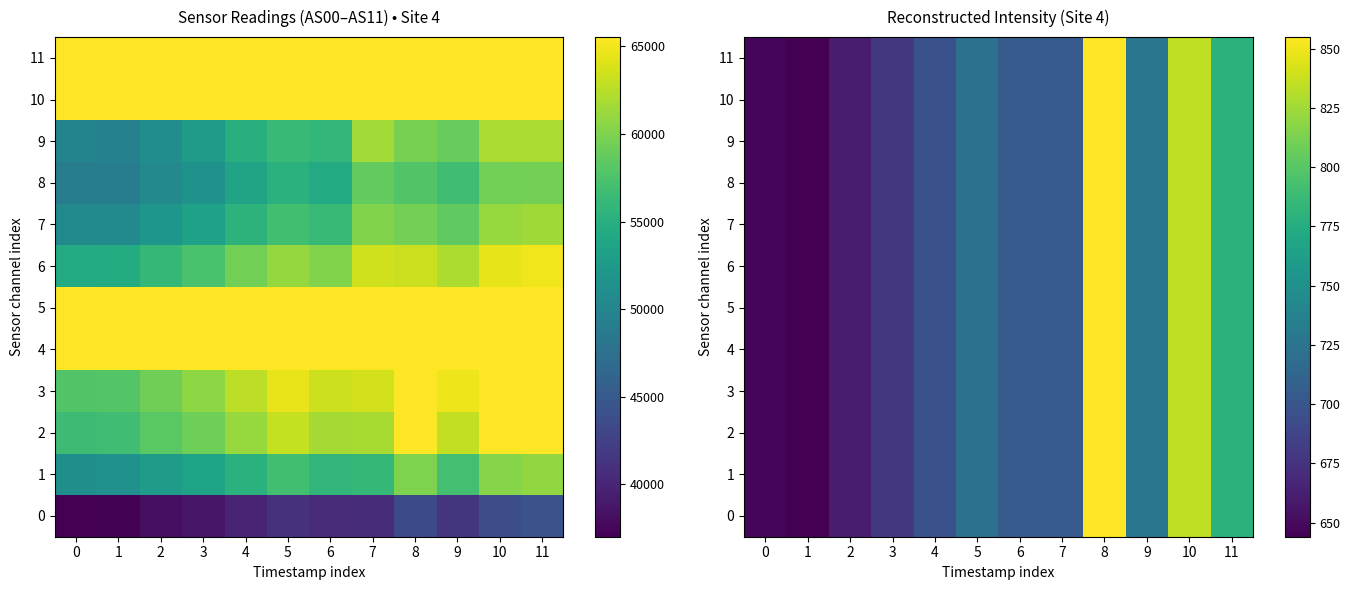

Which category has the lowest value across all series?

1